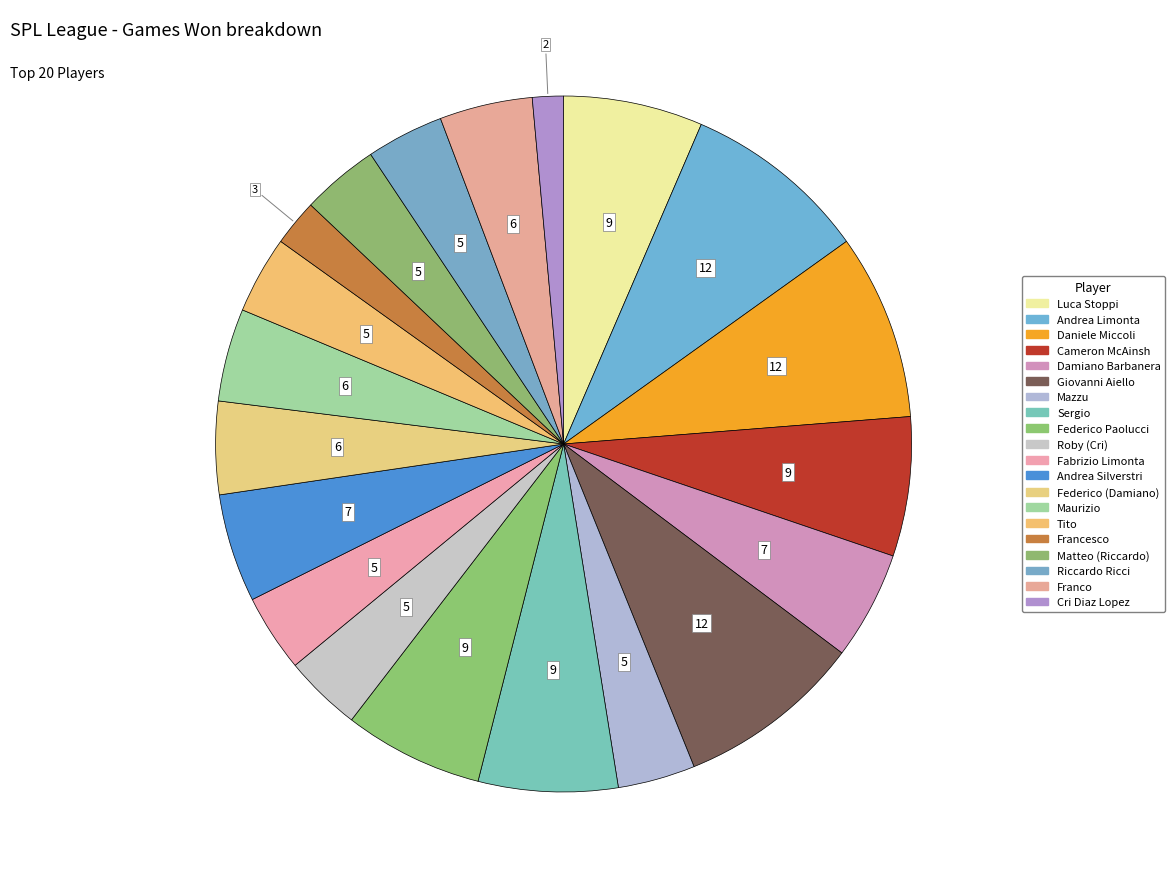

How many slices are in this pie chart?

20